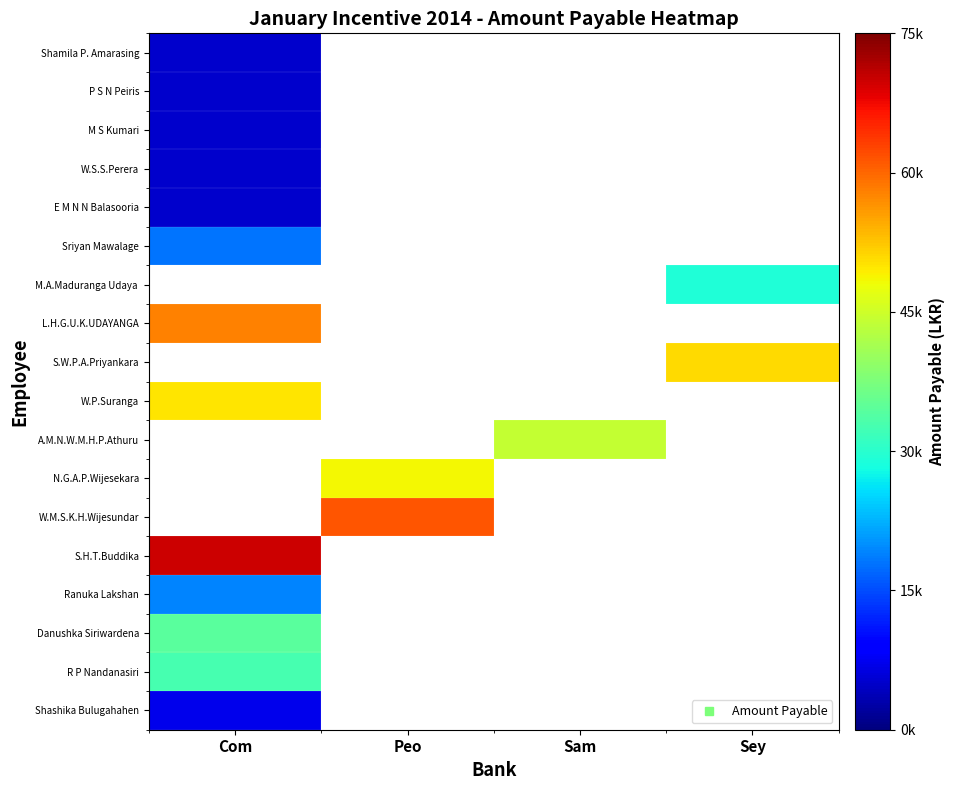

Which category has the lowest value across all series?

Com